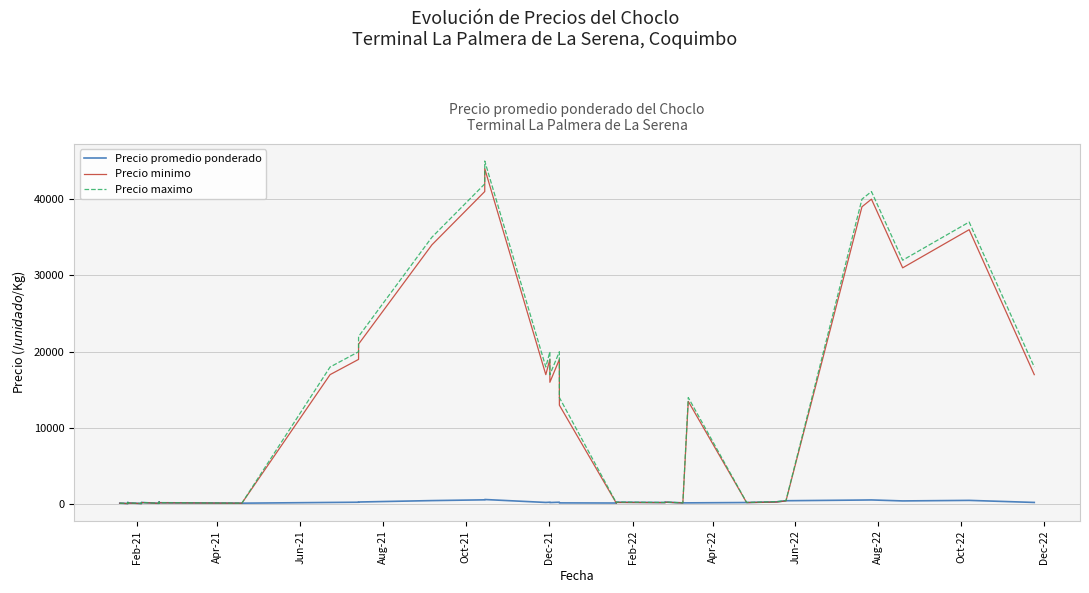

At which category does Precio promedio ponderado reach its first local valley?

Apr-21